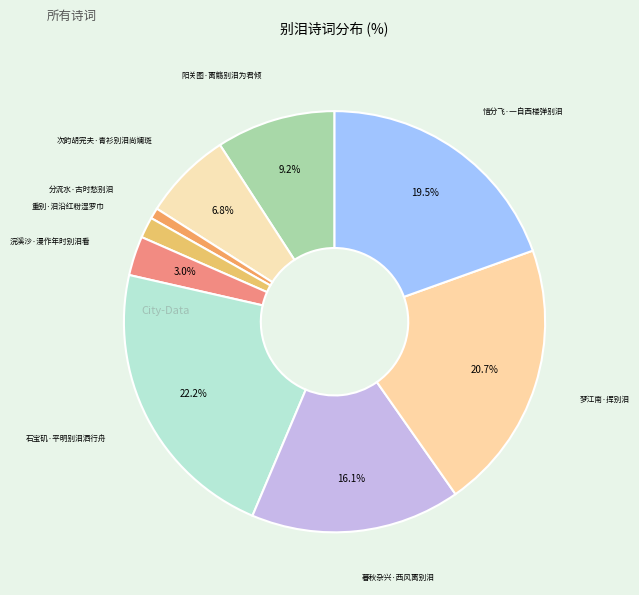

Count the number of slices in the pie.

9